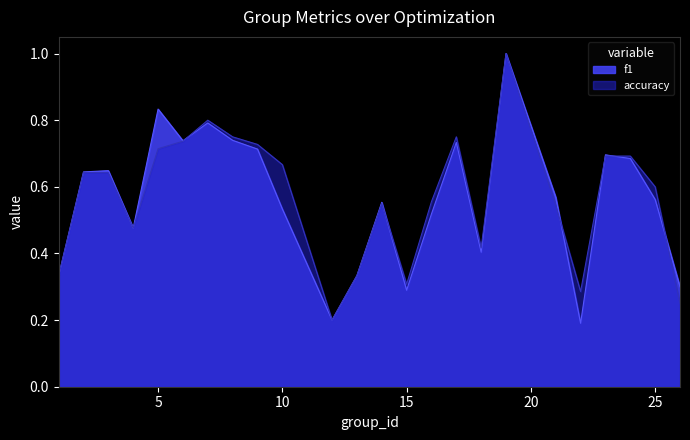

The f1 series shows 0.3 at 1. True or false?

True